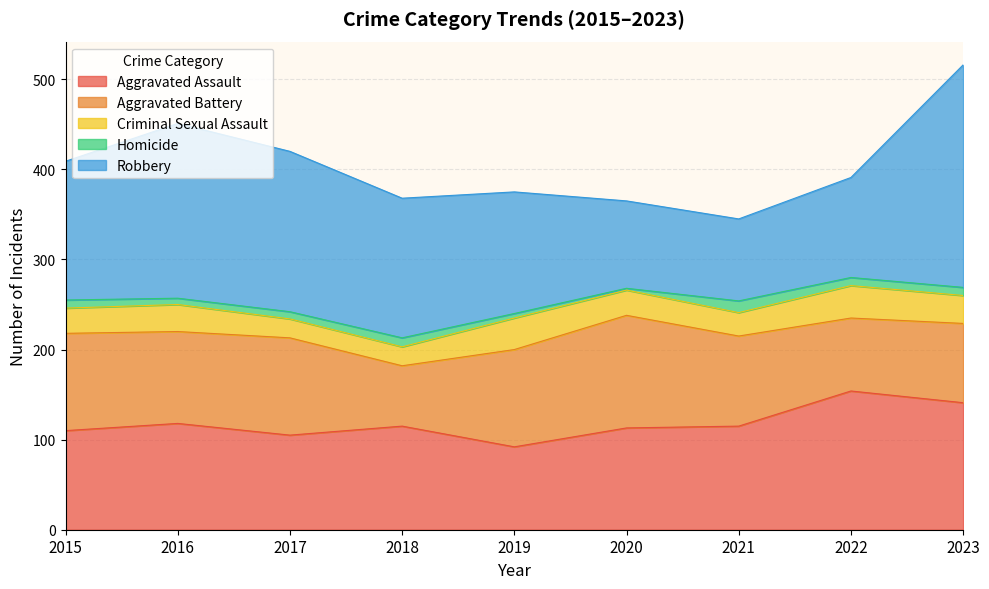

At which label is Aggravated Assault closest to 123?

2016